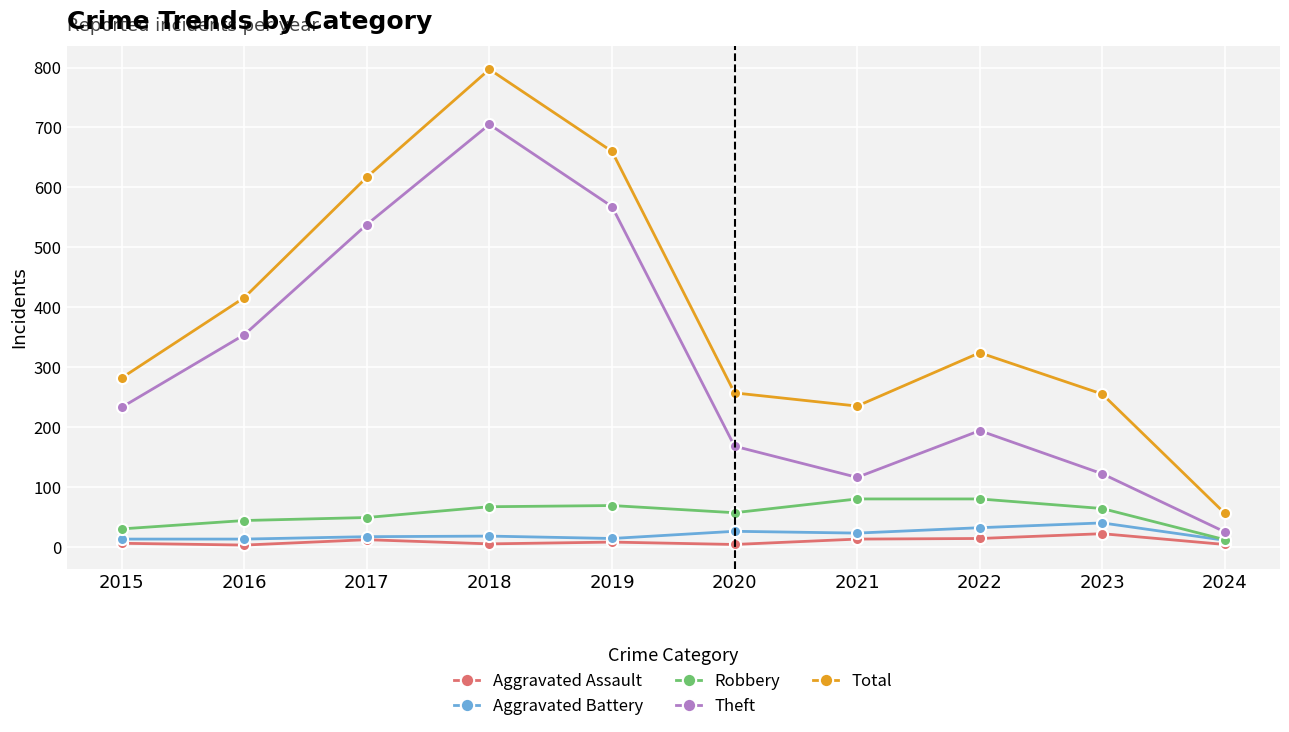

In Theft, how many points are lower than both neighbors (excluding endpoints)?

1